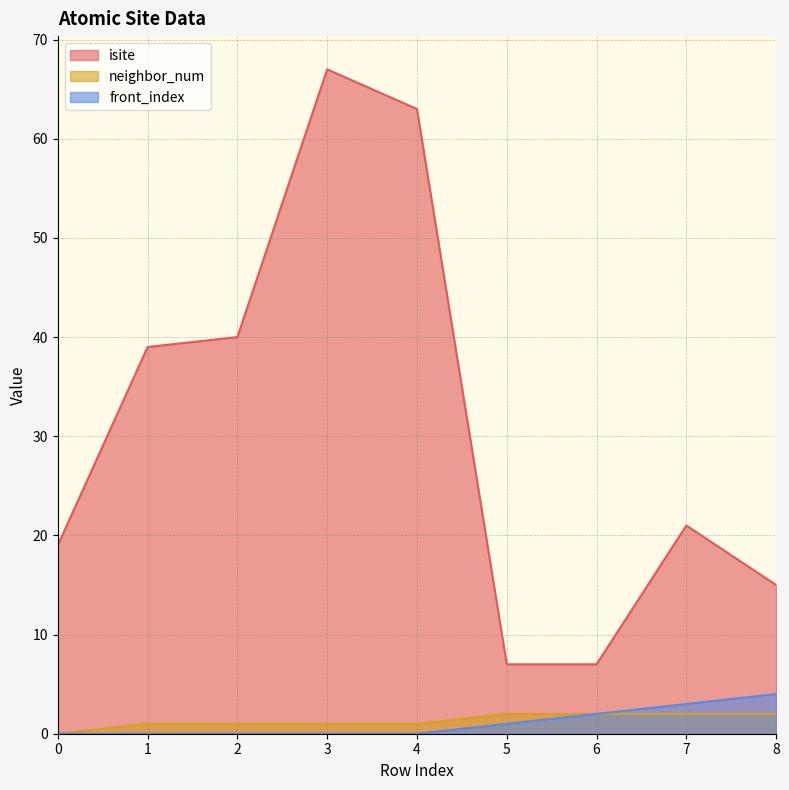

List the series in order of their peak value, lowest first.

neighbor_num, front_index, isite